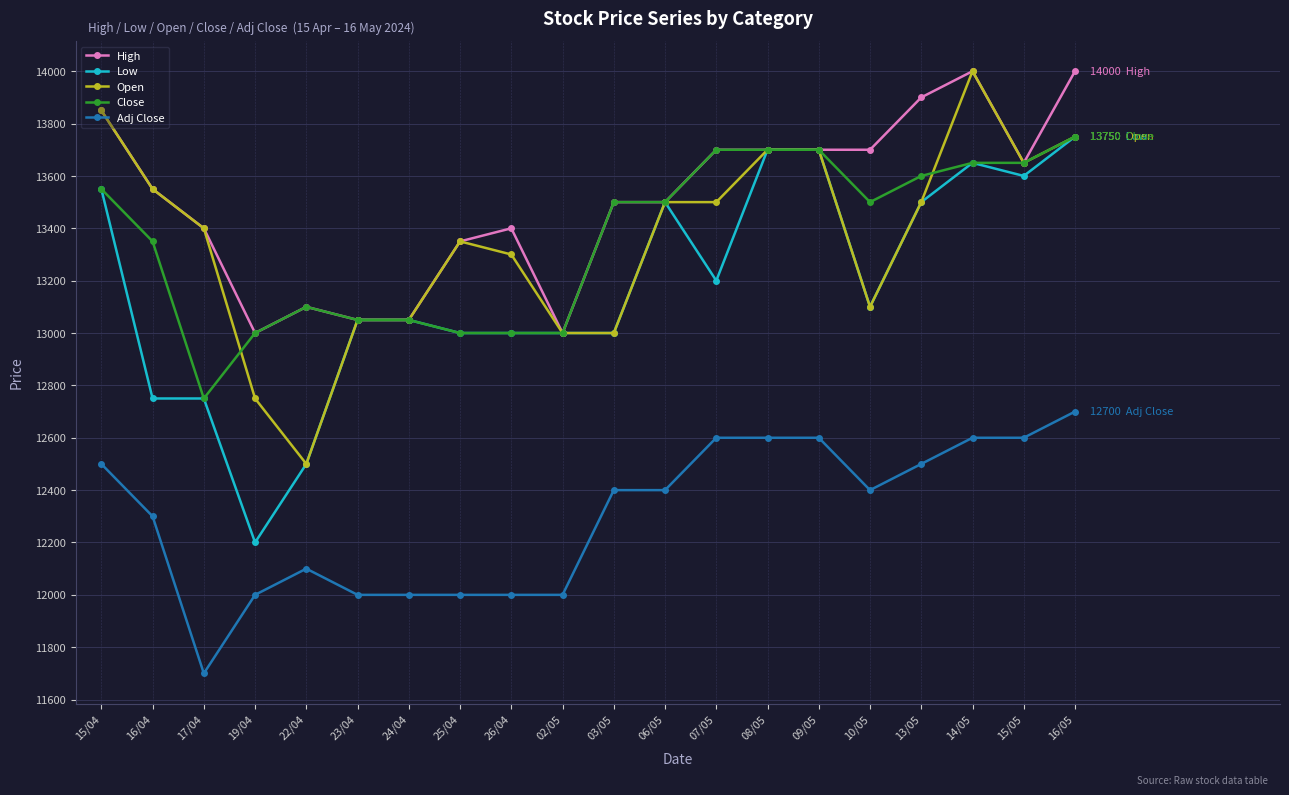

What is the greatest value displayed?

14000